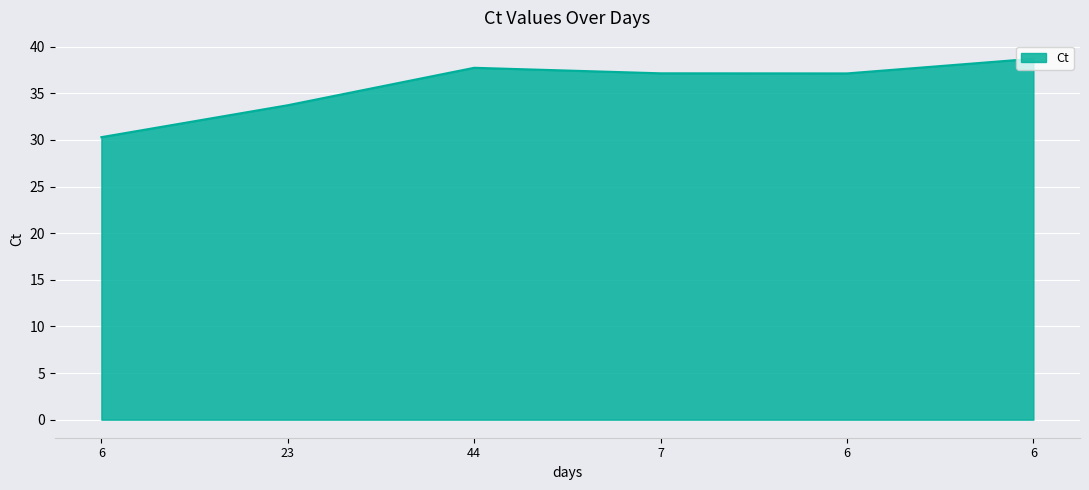

Does the chart have visible grid lines?

Yes